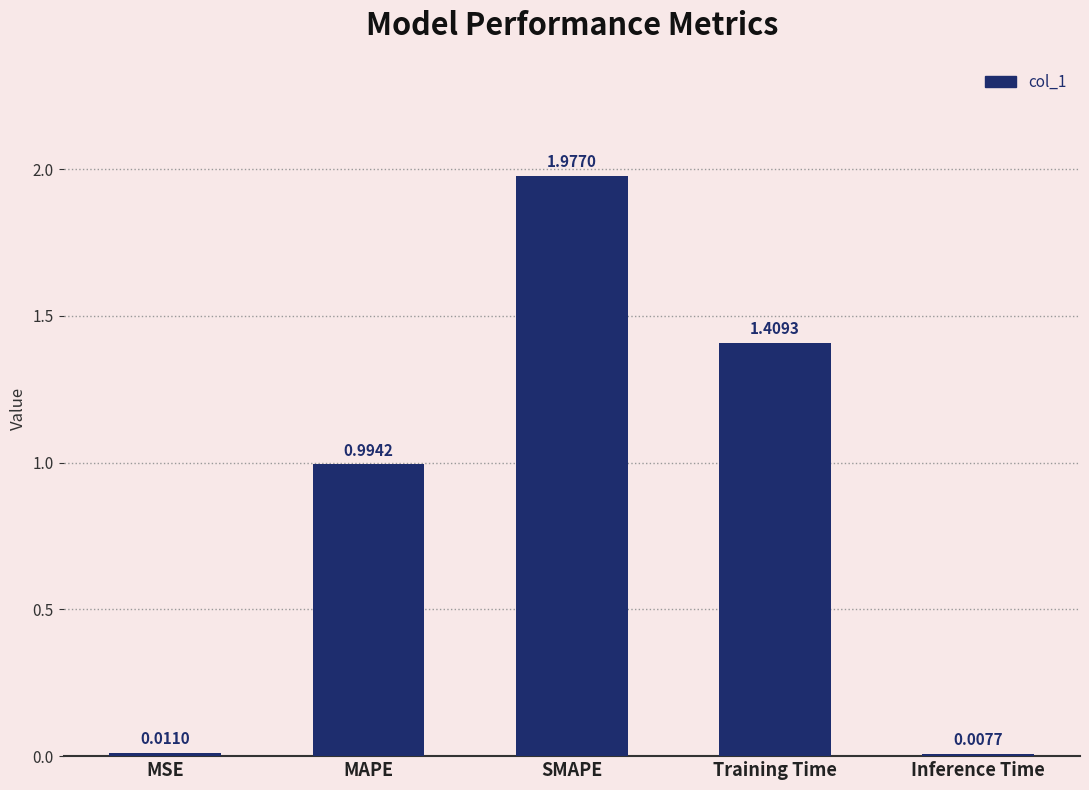

The value at SMAPE is 3.3. True or false?

False